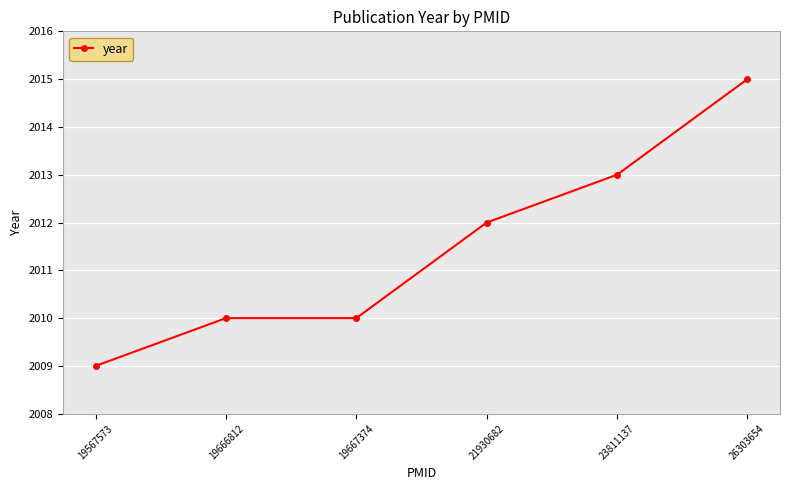

Is this an area chart (filled region under the line)?

No